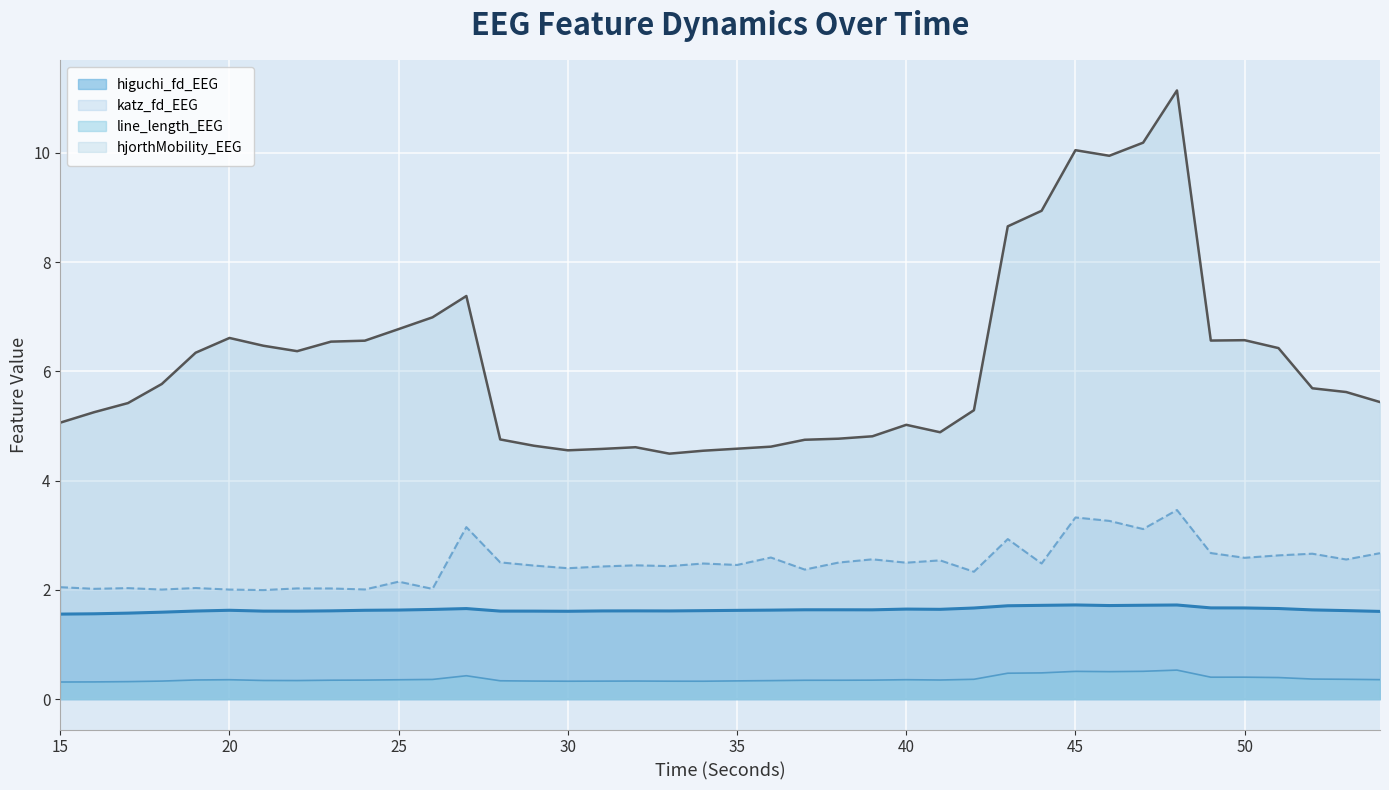

Which series has the largest range (max minus min)?

hjorthMobility_EEG